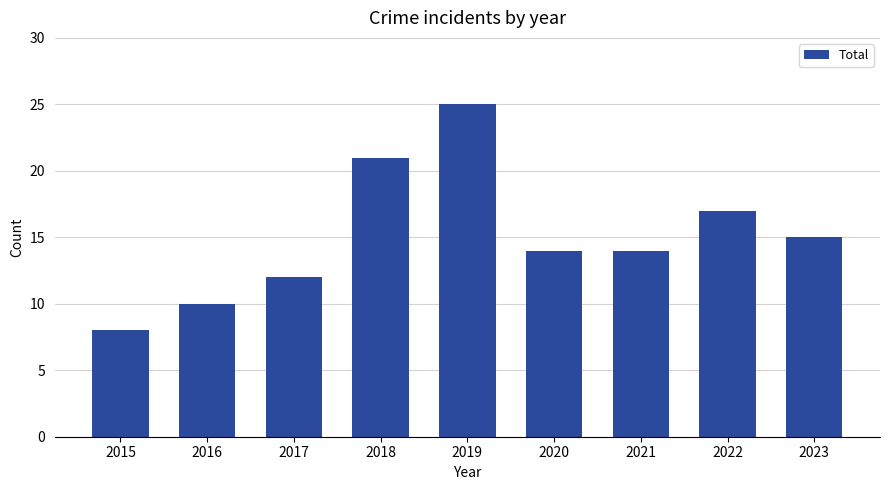

What is the difference between the maximum and minimum values?

17